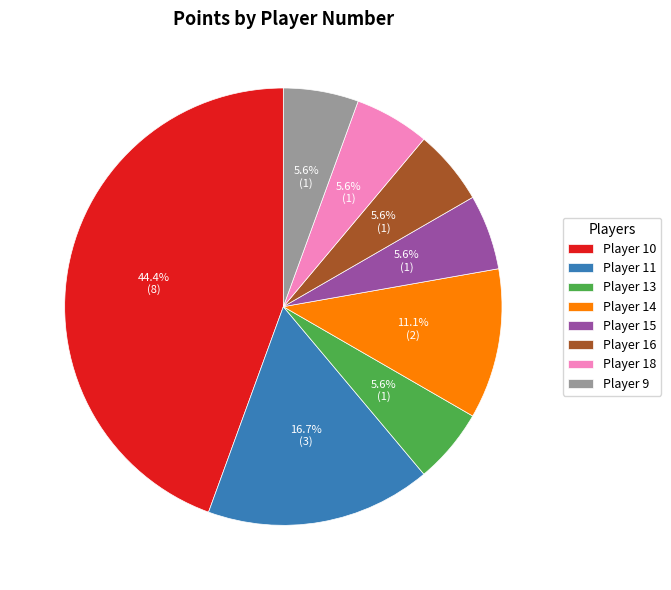

Is the sum of Player 16 and Player 14 greater than half?

No